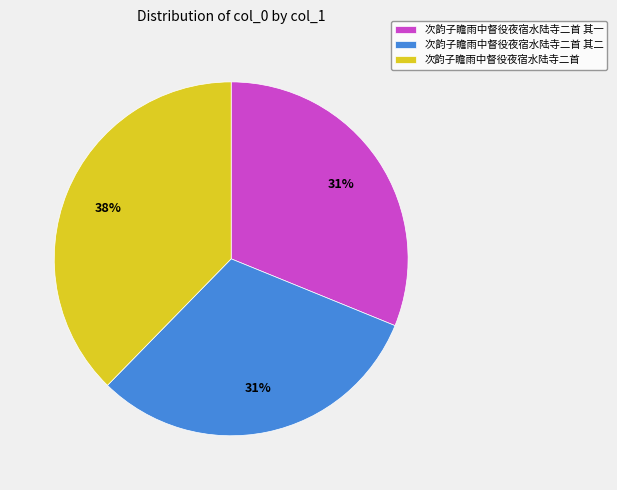

Combined, do 次韵子瞻雨中督役夜宿水陆寺二首 其一 and 次韵子瞻雨中督役夜宿水陆寺二首 其二 account for over 50%?

Yes